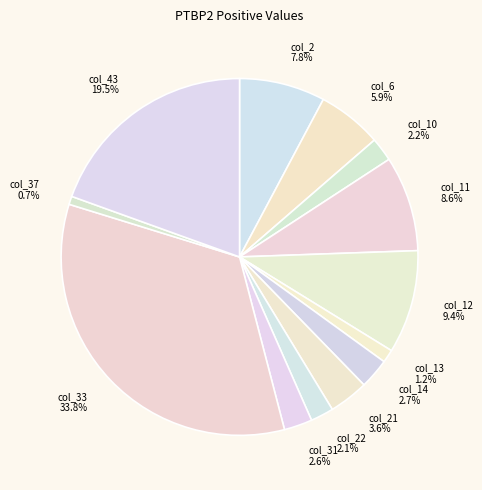

Does col_6 5.9% represent more than half of the total?

No